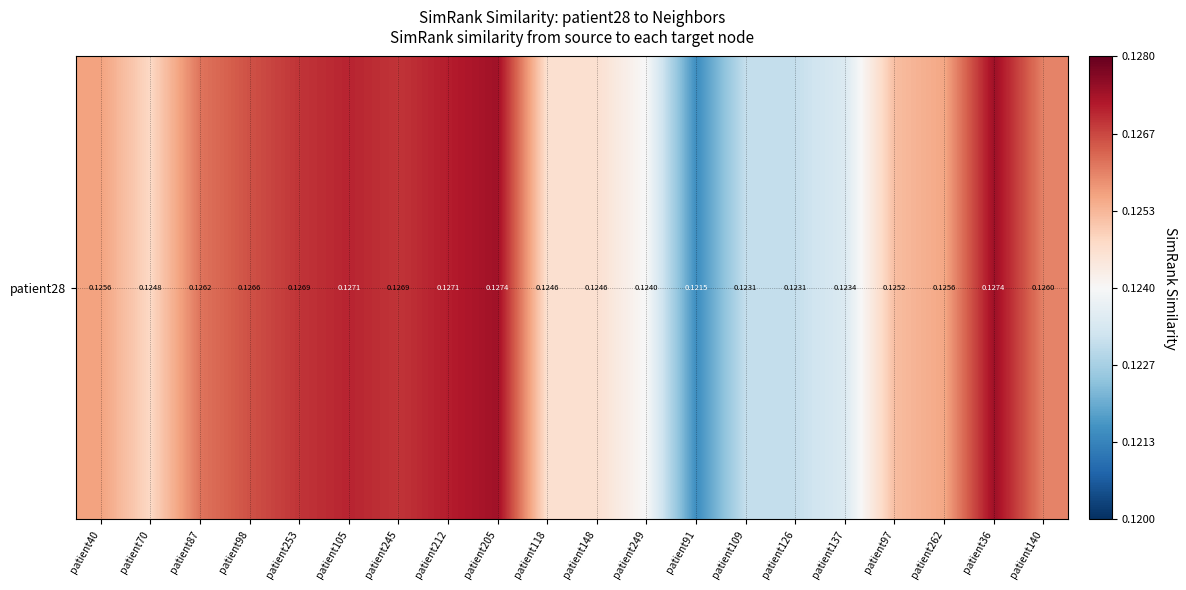

Reading left to right, list all the values displayed in this chart.

0.1	0.1	0.1	0.1	0.1	0.1	0.1	0.1	0.1	0.1	0.1	0.1	0.1	0.1	0.1	0.1	0.1	0.1	0.1	0.1